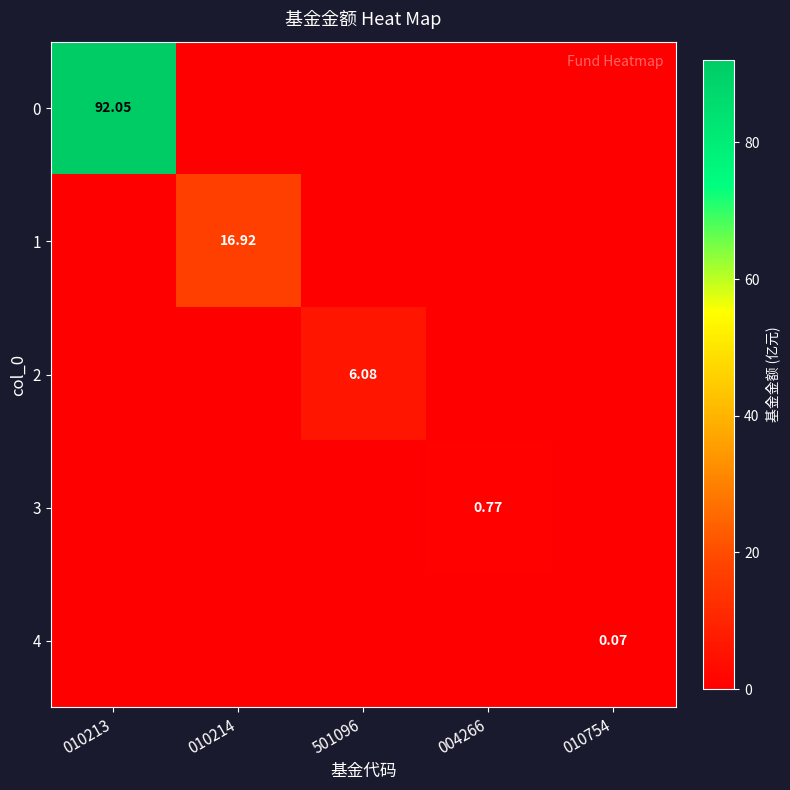

At which category is the sum across all series the highest?

010213